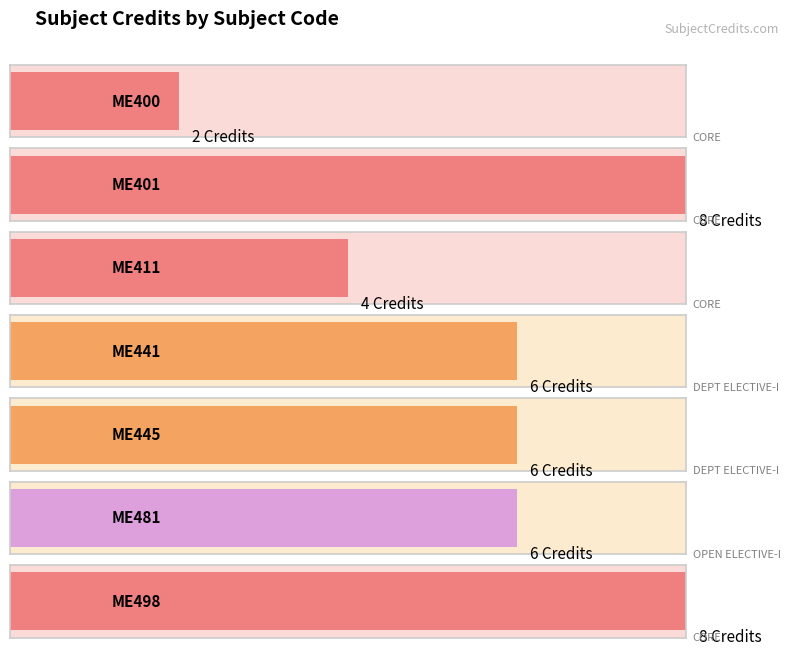

Reading left to right, transcribe all the data shown in this chart.

2	8	4	6	6	6	8